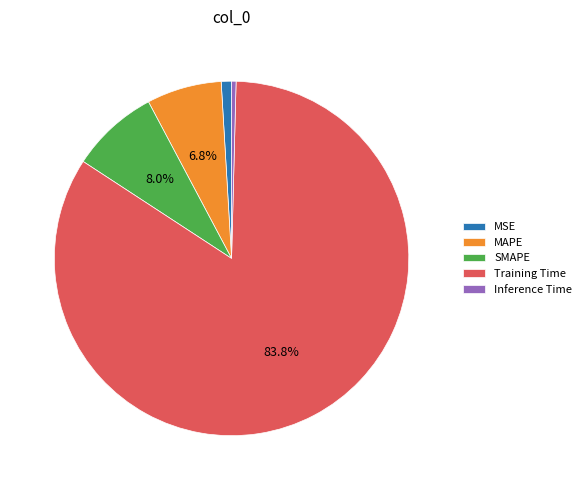

What percentage is the Training Time slice, to the nearest percent?

84%